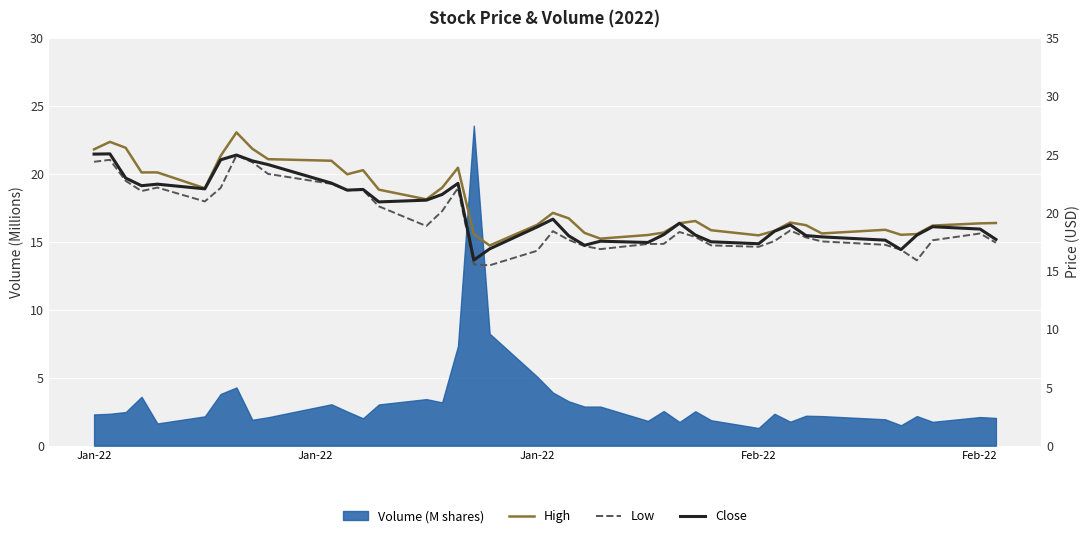

Which category has the highest value in the Close series?

Jan-22